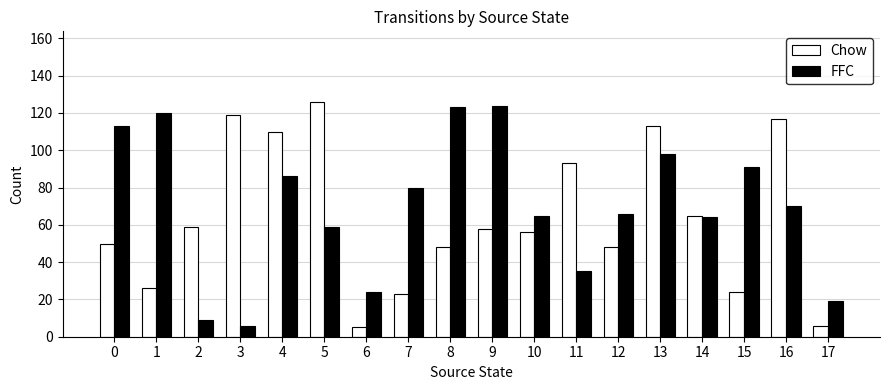

What is the value of the Chow bar at the 14th from the left?

113